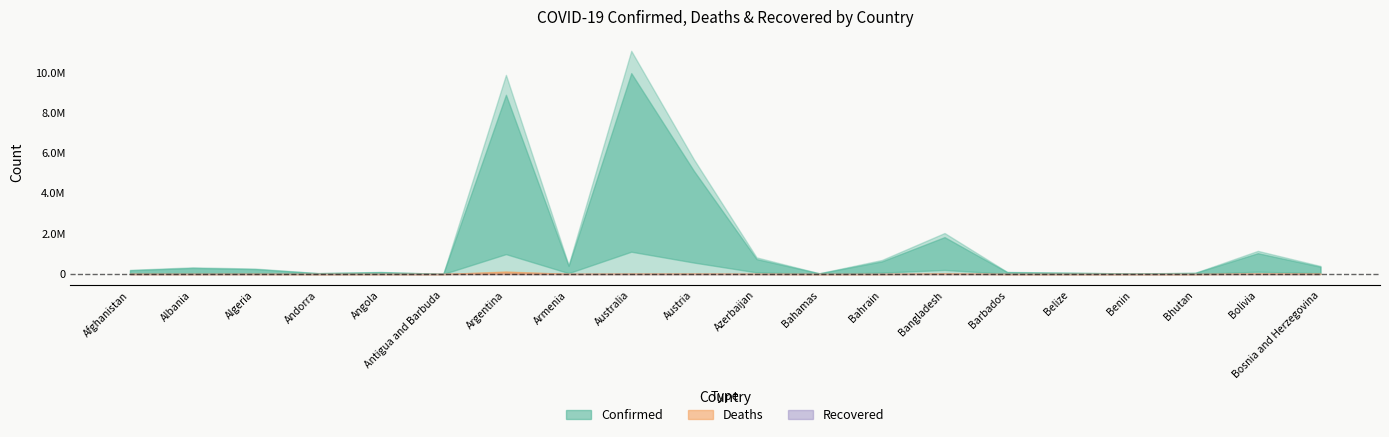

Rank the series by their maximum value, from highest to lowest.

Confirmed, Deaths, Recovered